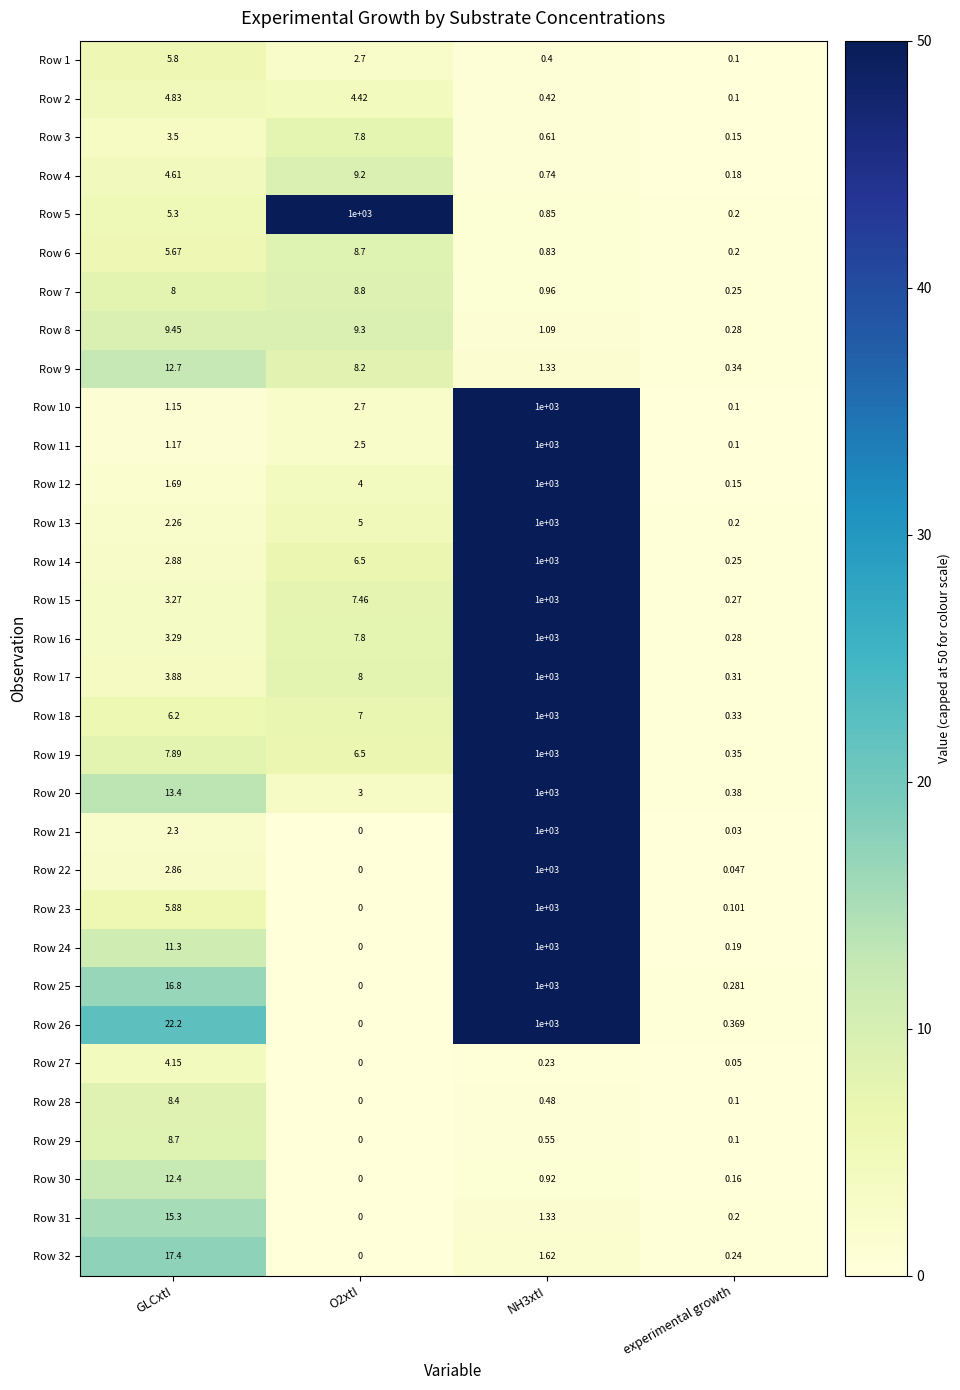

Is the value of Row 6 at O2xtI greater than the value of Row 18 at O2xtI?

Yes